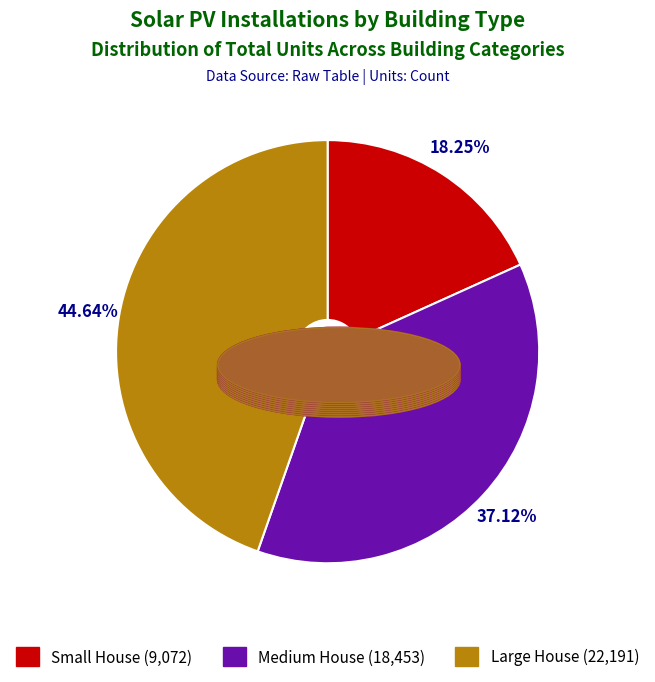

How many segments does this pie chart have?

3